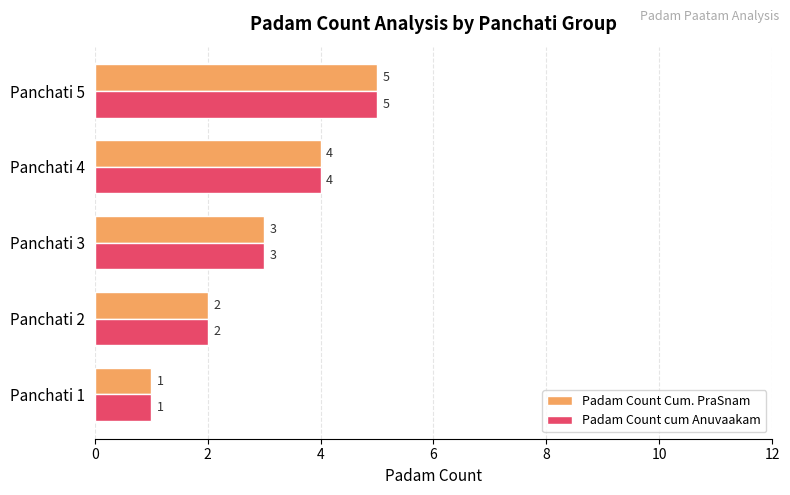

What is the difference between the maximum and minimum values in the Padam Count Cum. PraSnam series?

4